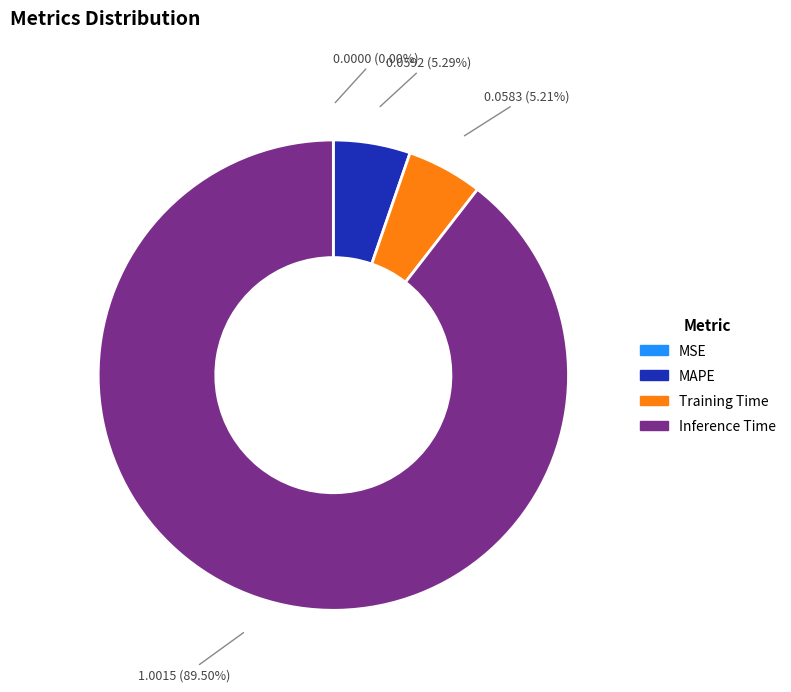

Between Inference Time and MAPE, which is larger?

Inference Time